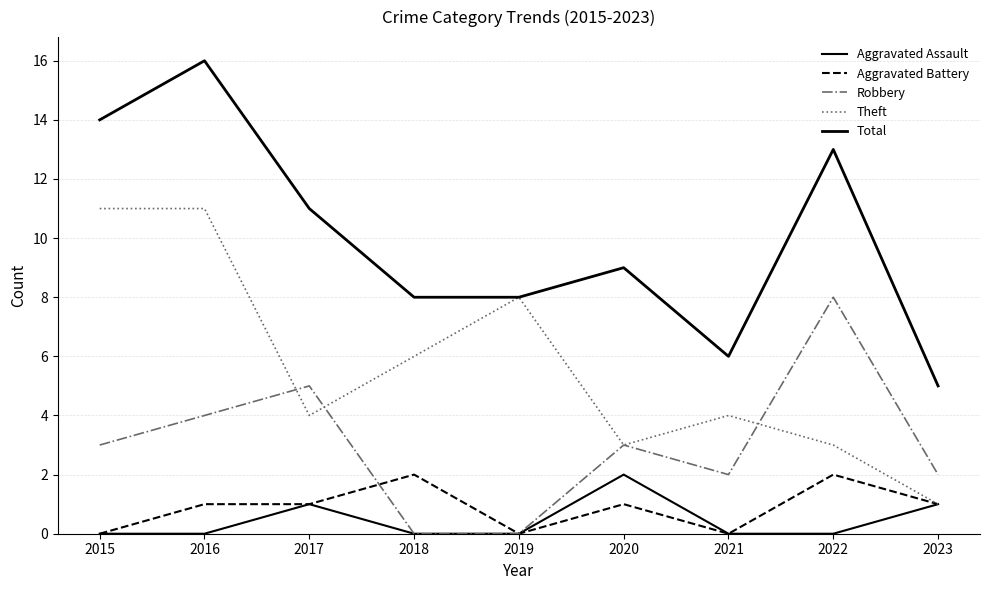

How many distinct data groups are displayed?

5